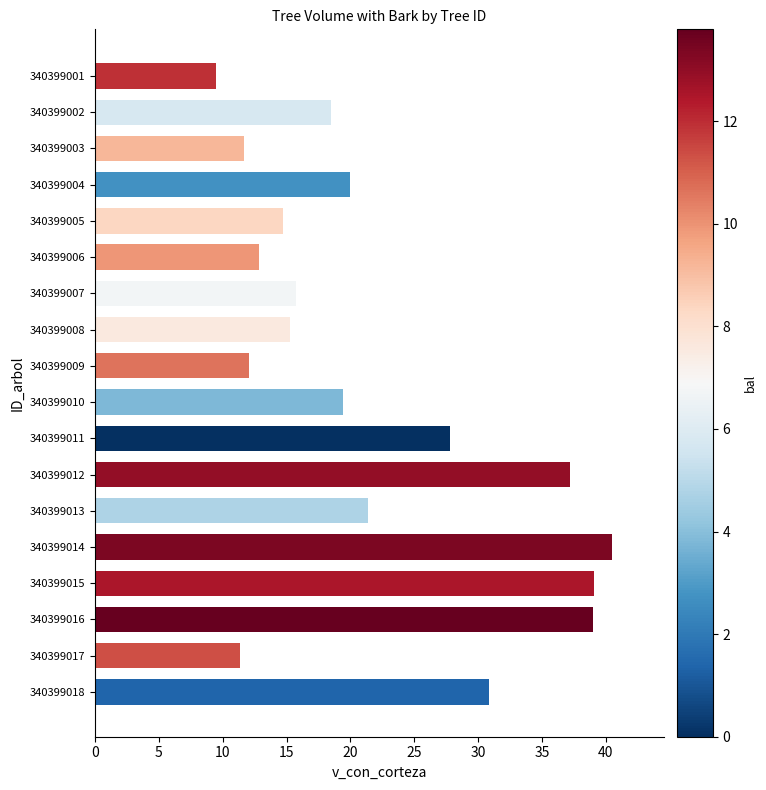

What is the sum of all values?

396.9